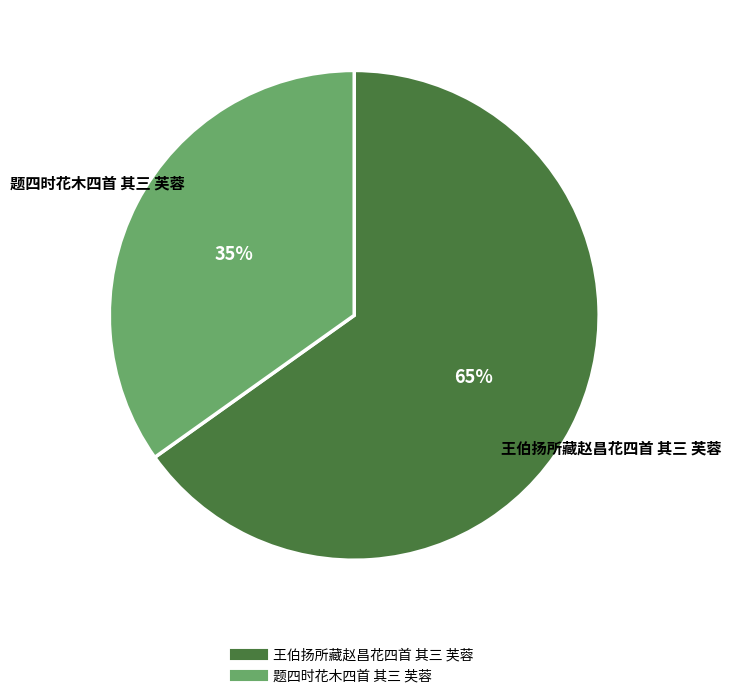

The 王伯扬所藏赵昌花四首 其三 芙蓉 slice represents 71% of the pie. True or false?

False